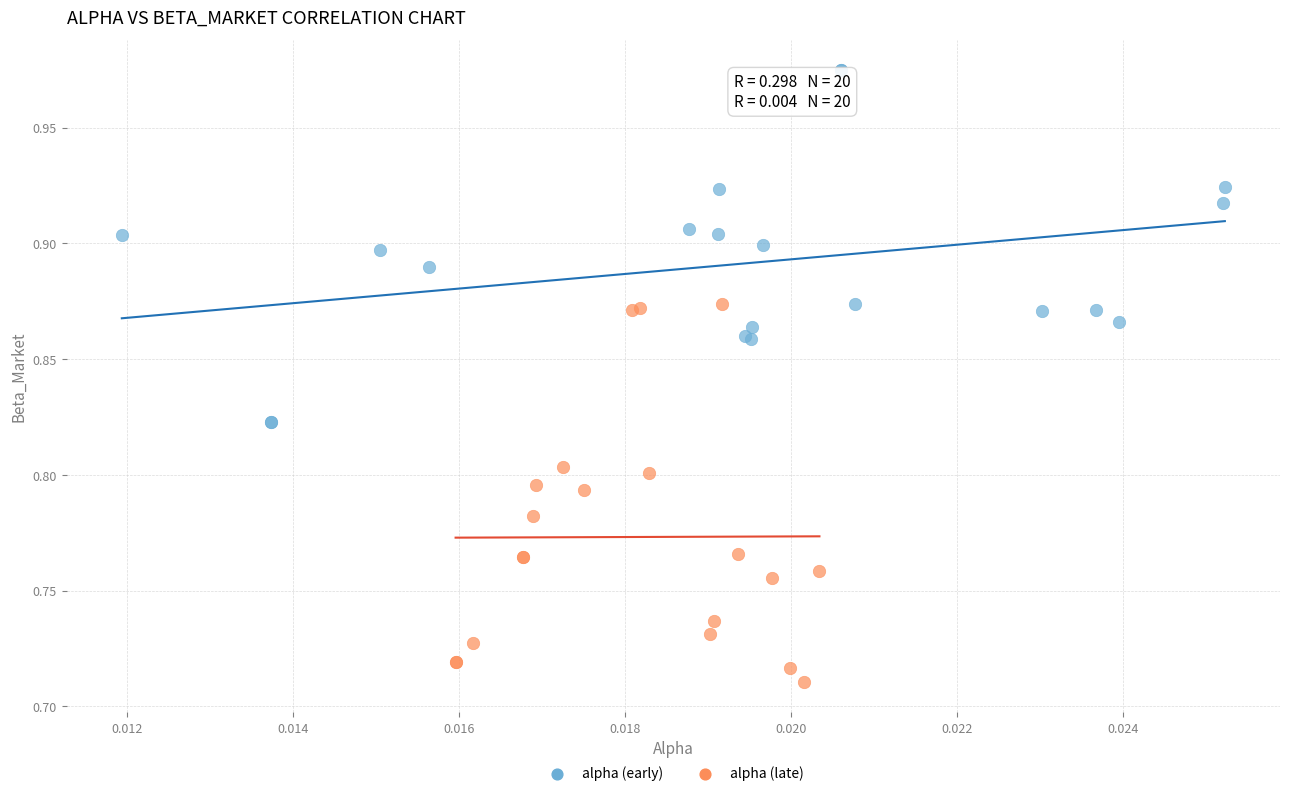

Which series reaches the maximum Y coordinate?

alpha (early)